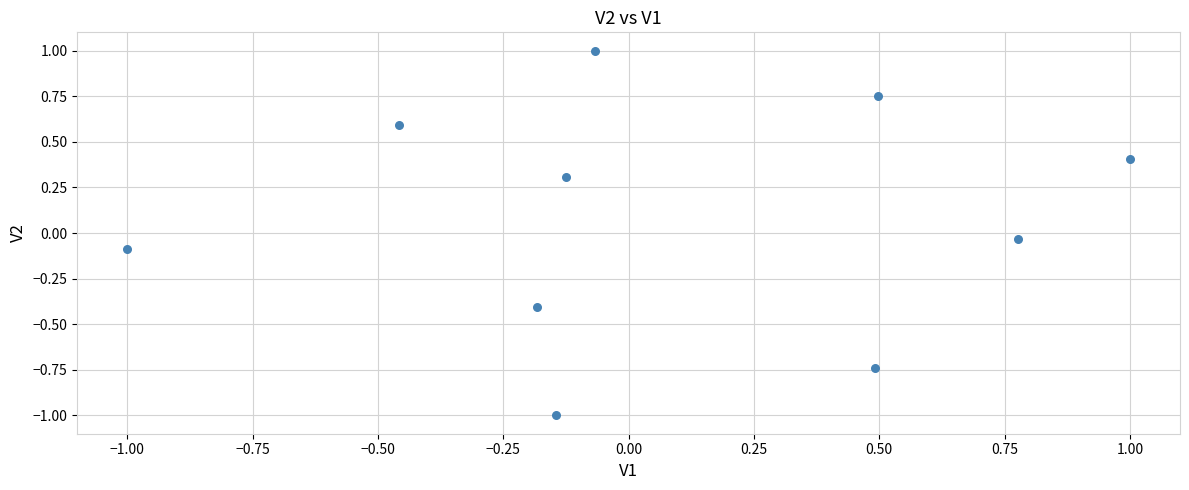

What is the range of X values (max minus min)?

2.0